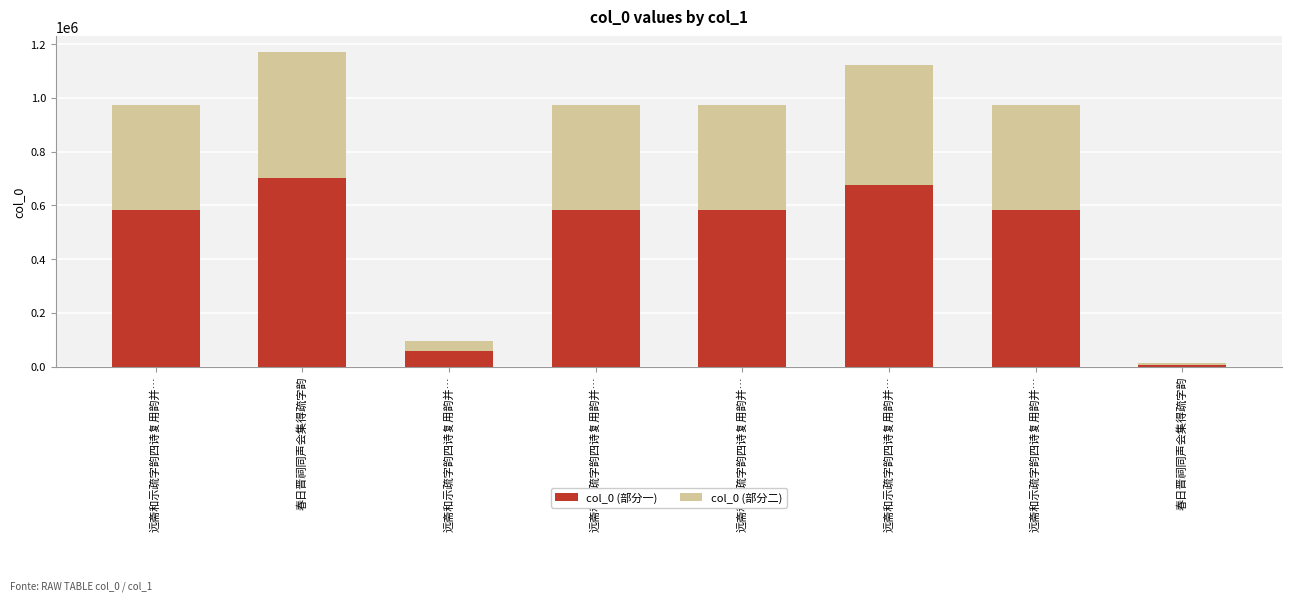

How many values in the col_0 (部分一) series are below 583665?

3